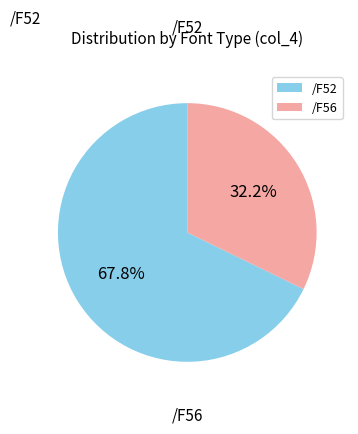

Rank the categories by value from lowest to highest.

/F56, /F52